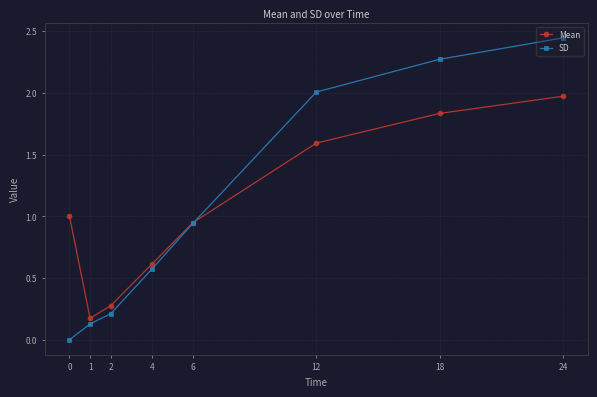

What is the total value across all series at 6?

1.9